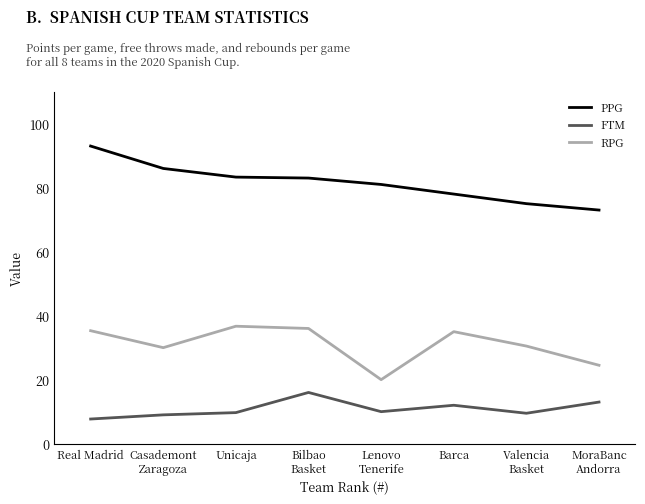

What is the difference between the highest and lowest values at Unicaja?

73.6